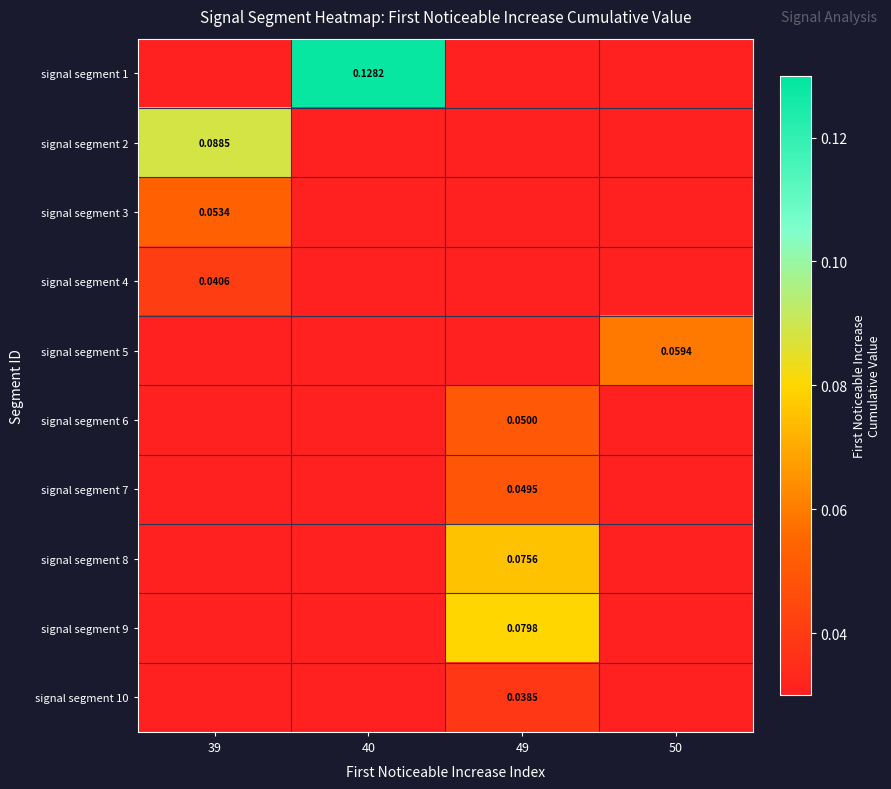

Which series changed the most between 39 and 50?

signal segment 2